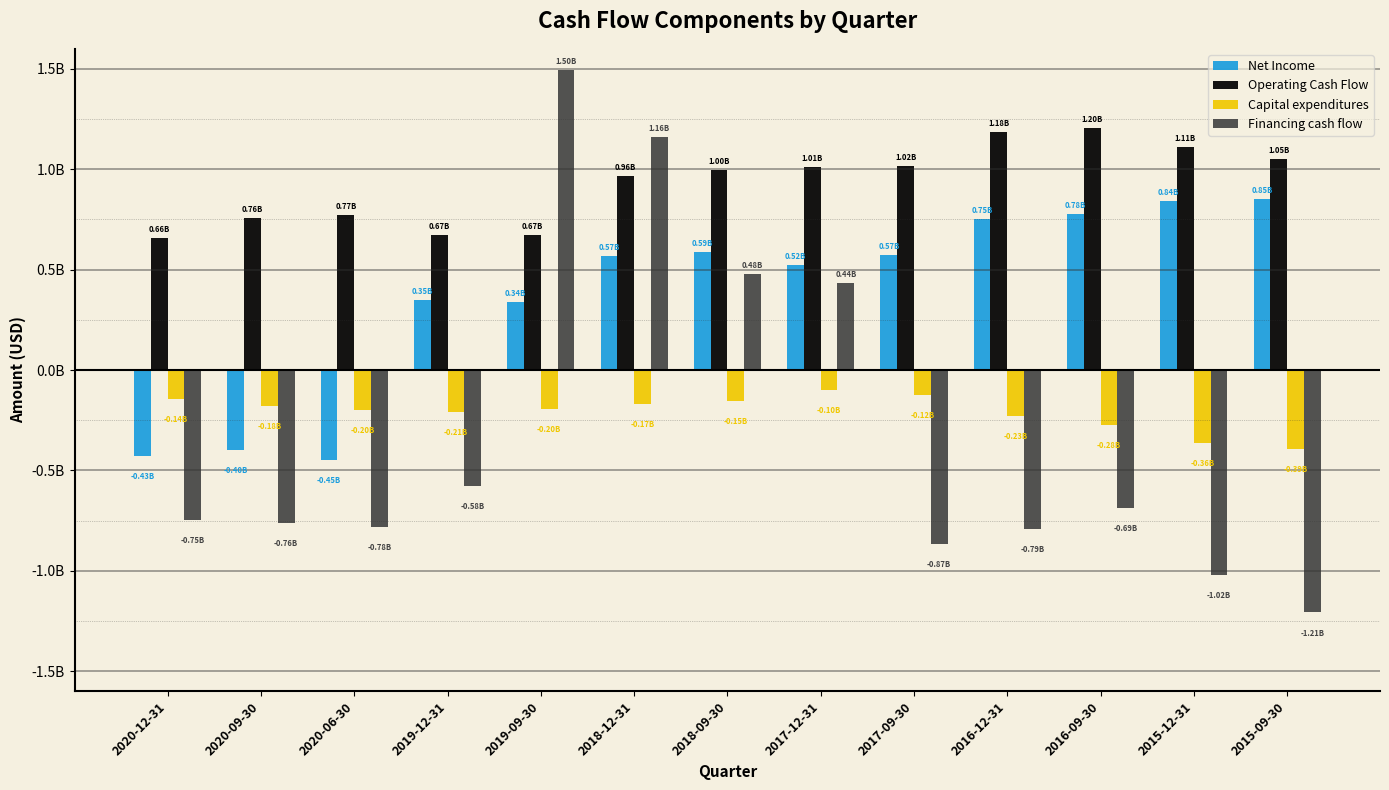

Between 2016-09-30 and 2015-12-31, which series saw the biggest shift?

Financing cash flow